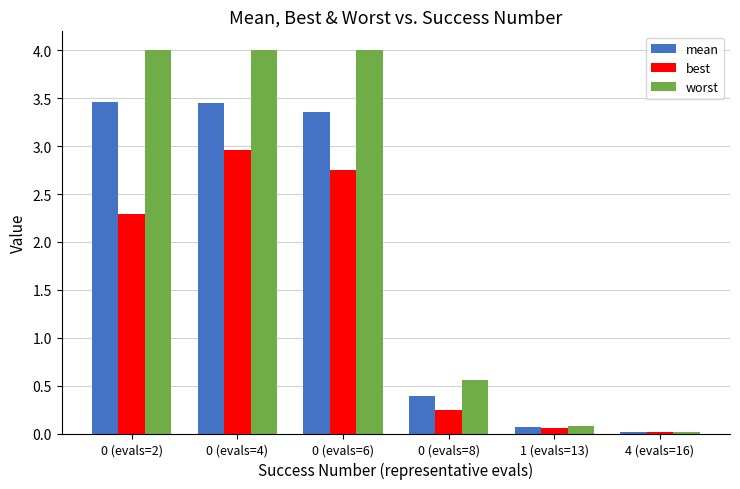

Between 0 (evals=4) and 4 (evals=16), which series saw the biggest shift?

worst